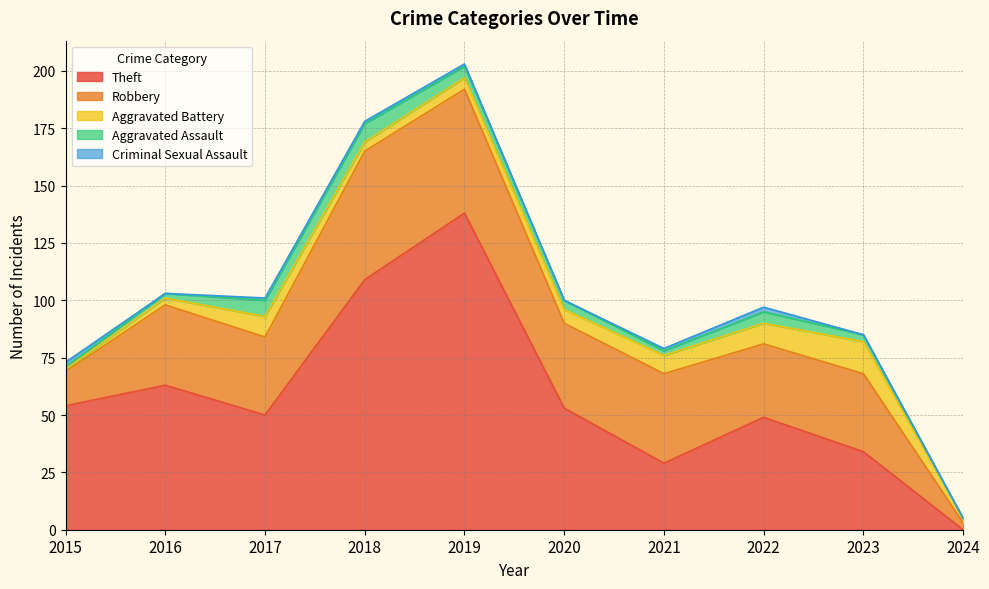

Which series ends up on top after the final intersection of Robbery and Theft?

Theft